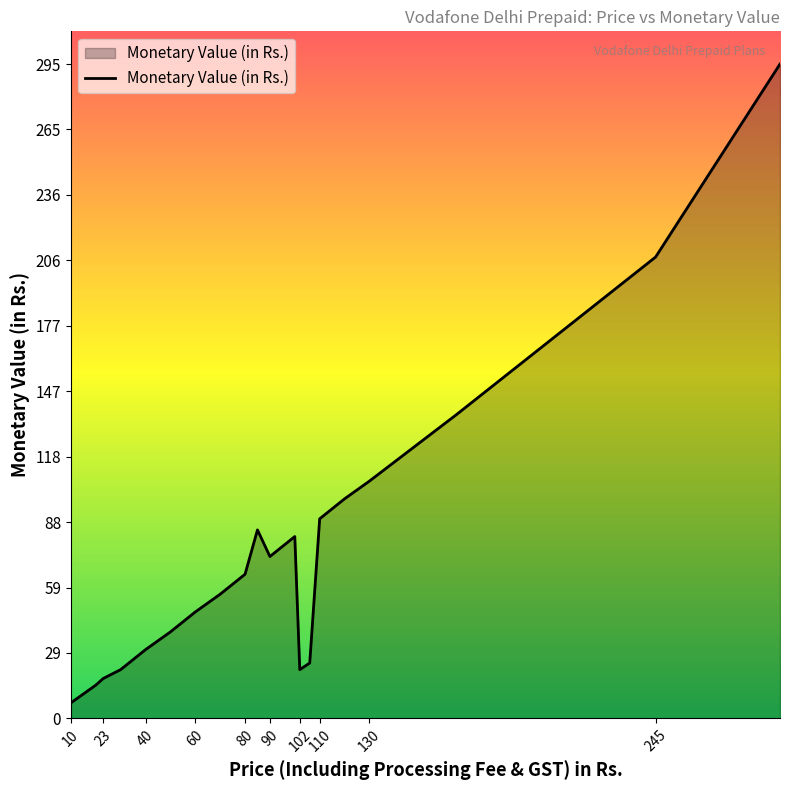

How many values are below 65?

10